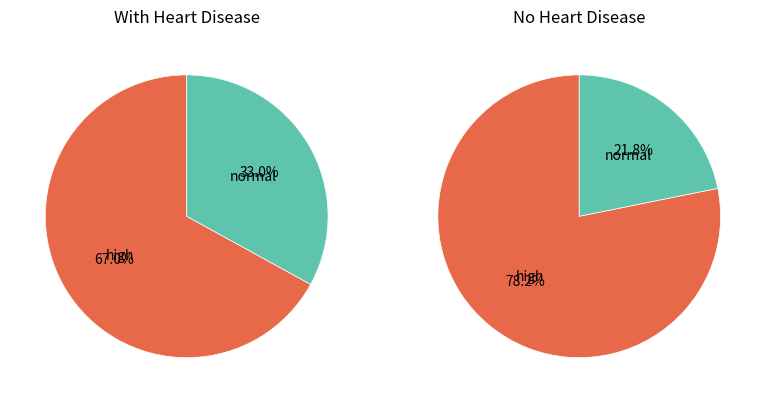

Does 3 account for over 50% of the chart?

No